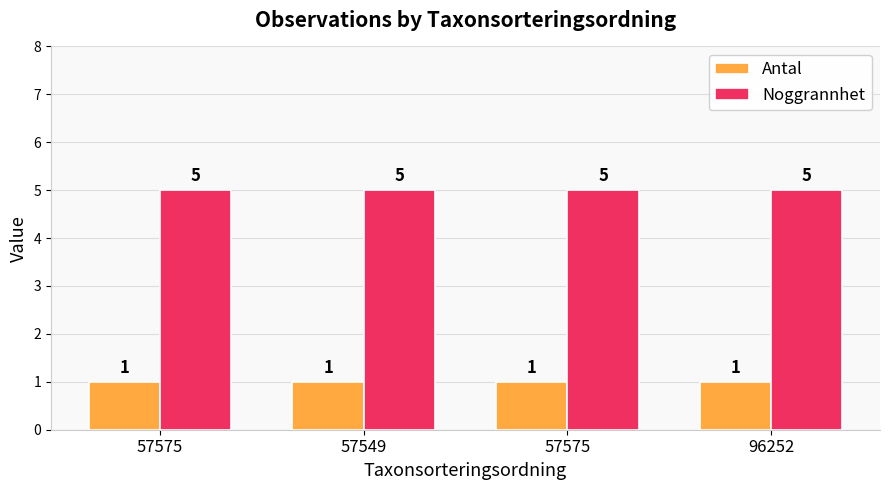

Which series has the largest total across all categories?

Noggrannhet